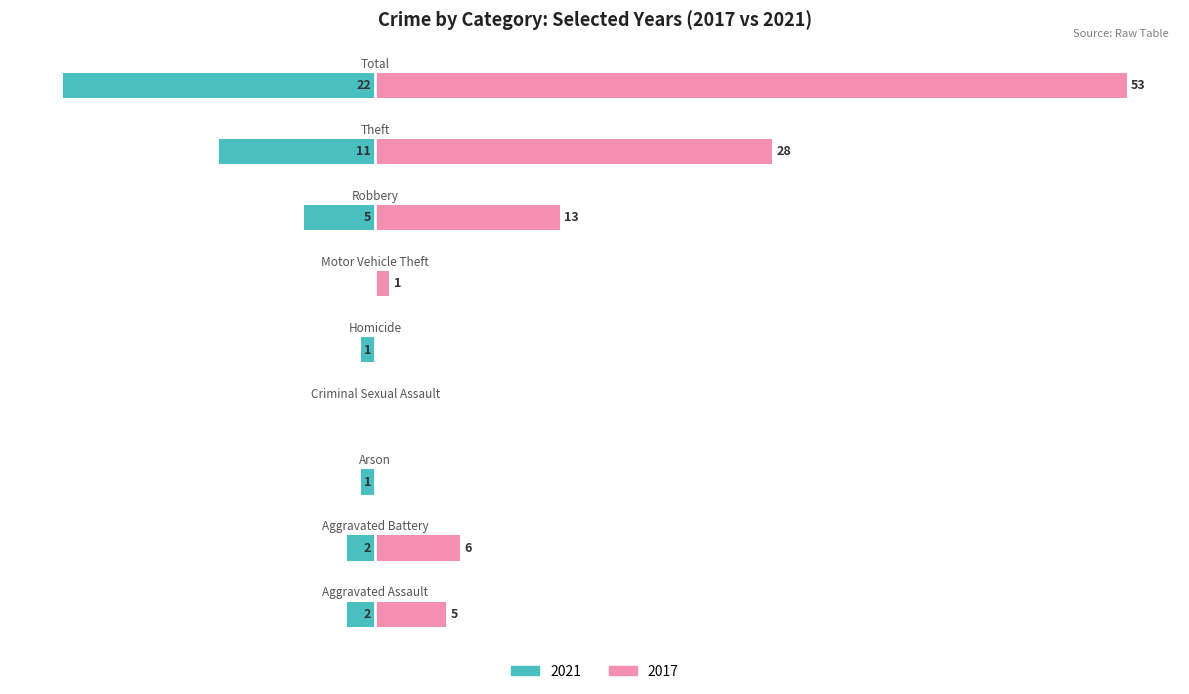

Rank the series at Criminal Sexual Assault from highest to lowest value.

2021, 2017